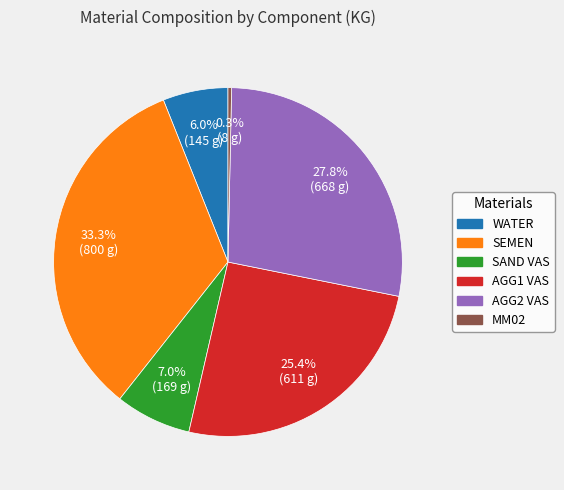

How many segments does this pie chart have?

6